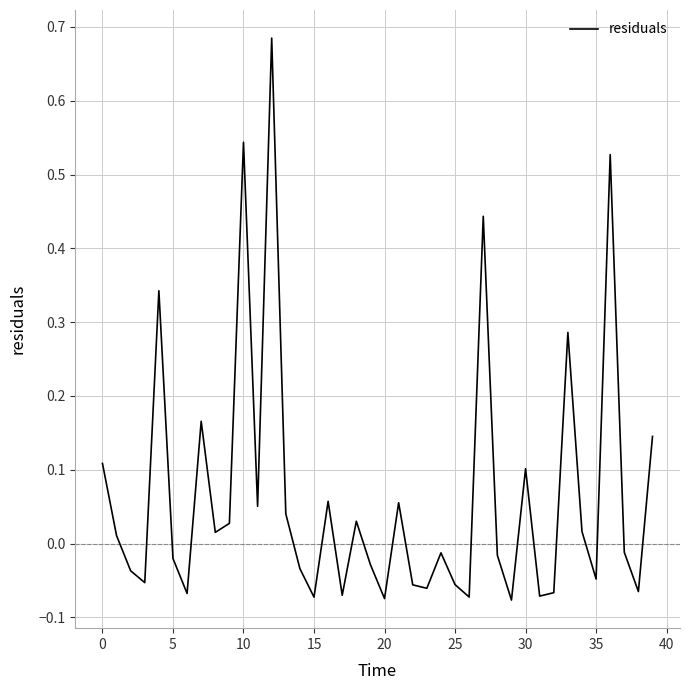

What is the difference between the maximum and minimum values?

0.8